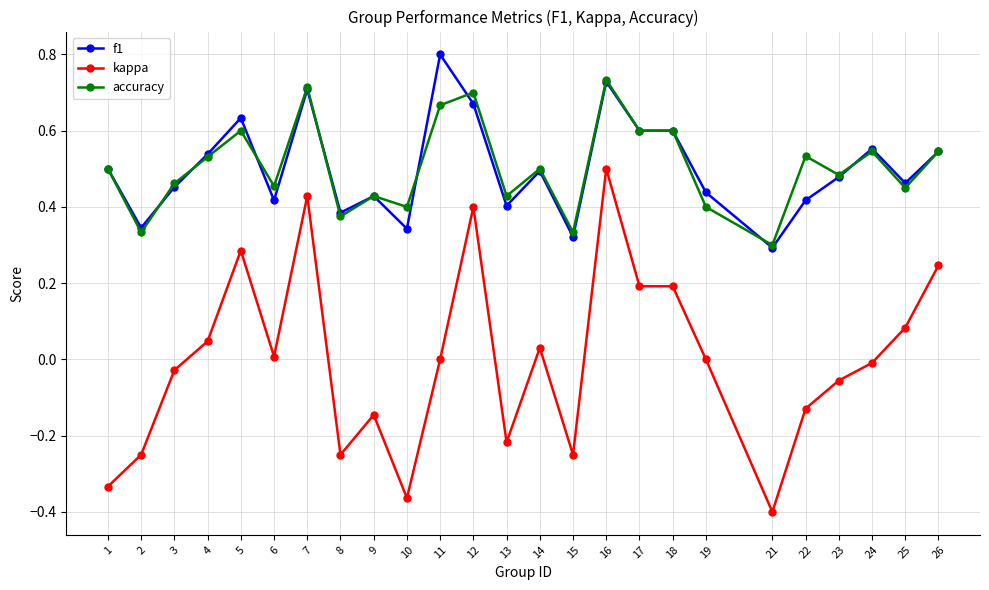

Is the value of kappa at 3 greater than the value of accuracy at 10?

No